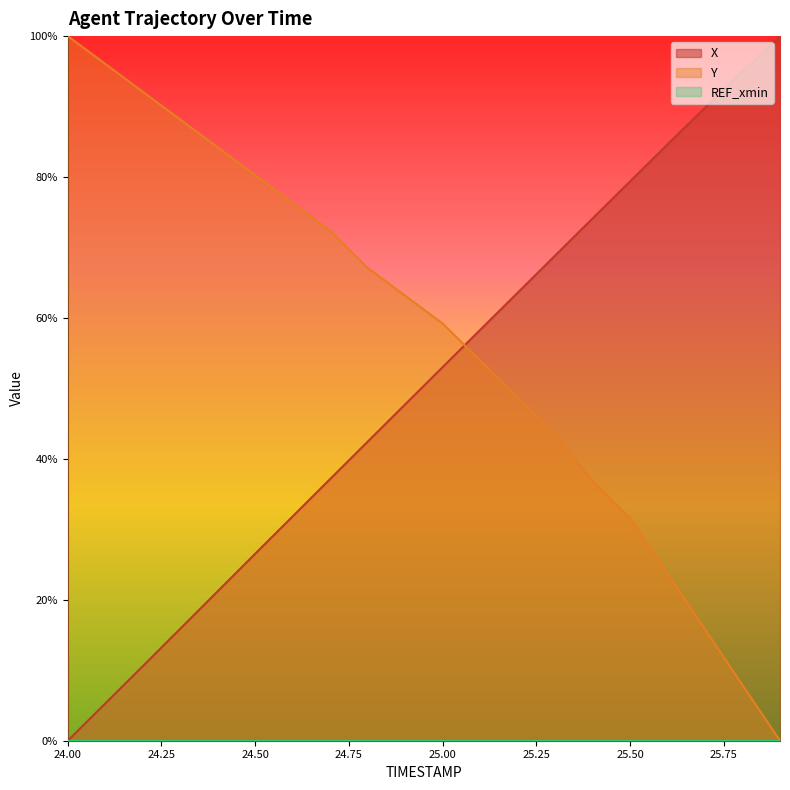

Reading right to left, what are all the values shown in this chart?

X: 1.0	0.9	0.9	0.8	0.8	0.7	0.7	0.6	0.6	0.5	0.5	0.4	0.4	0.3	0.3	0.2	0.2	0.1	0.1	0.0
Y: 0.0	0.1	0.2	0.2	0.3	0.4	0.4	0.5	0.5	0.6	0.6	0.7	0.7	0.8	0.8	0.8	0.9	0.9	1.0	1.0